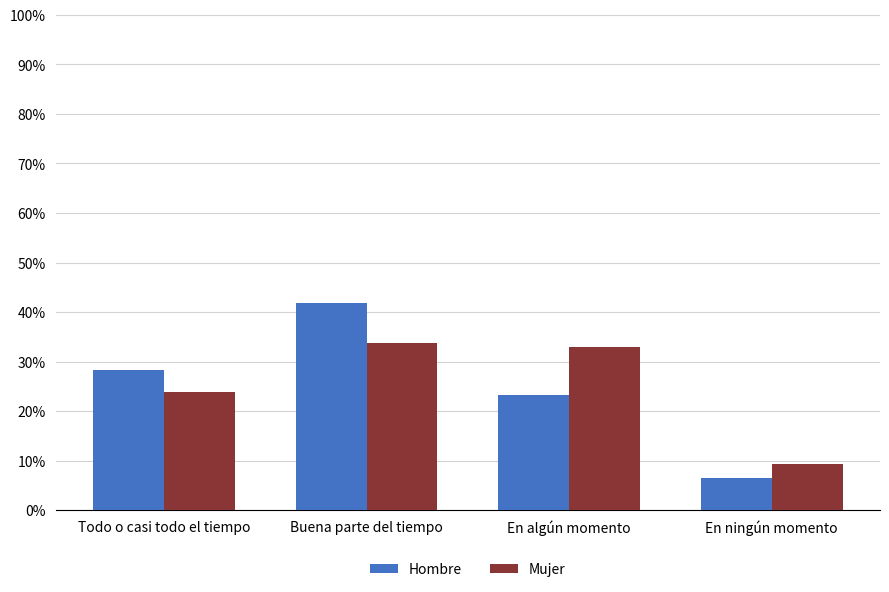

What value does the Mujer series have at En algún momento?

0.3